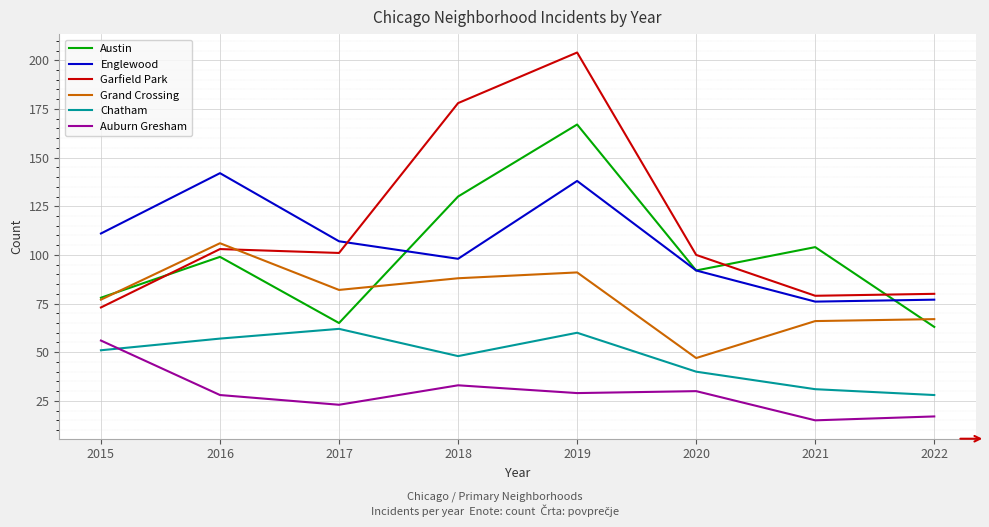

What is the sum of all Englewood values?

841